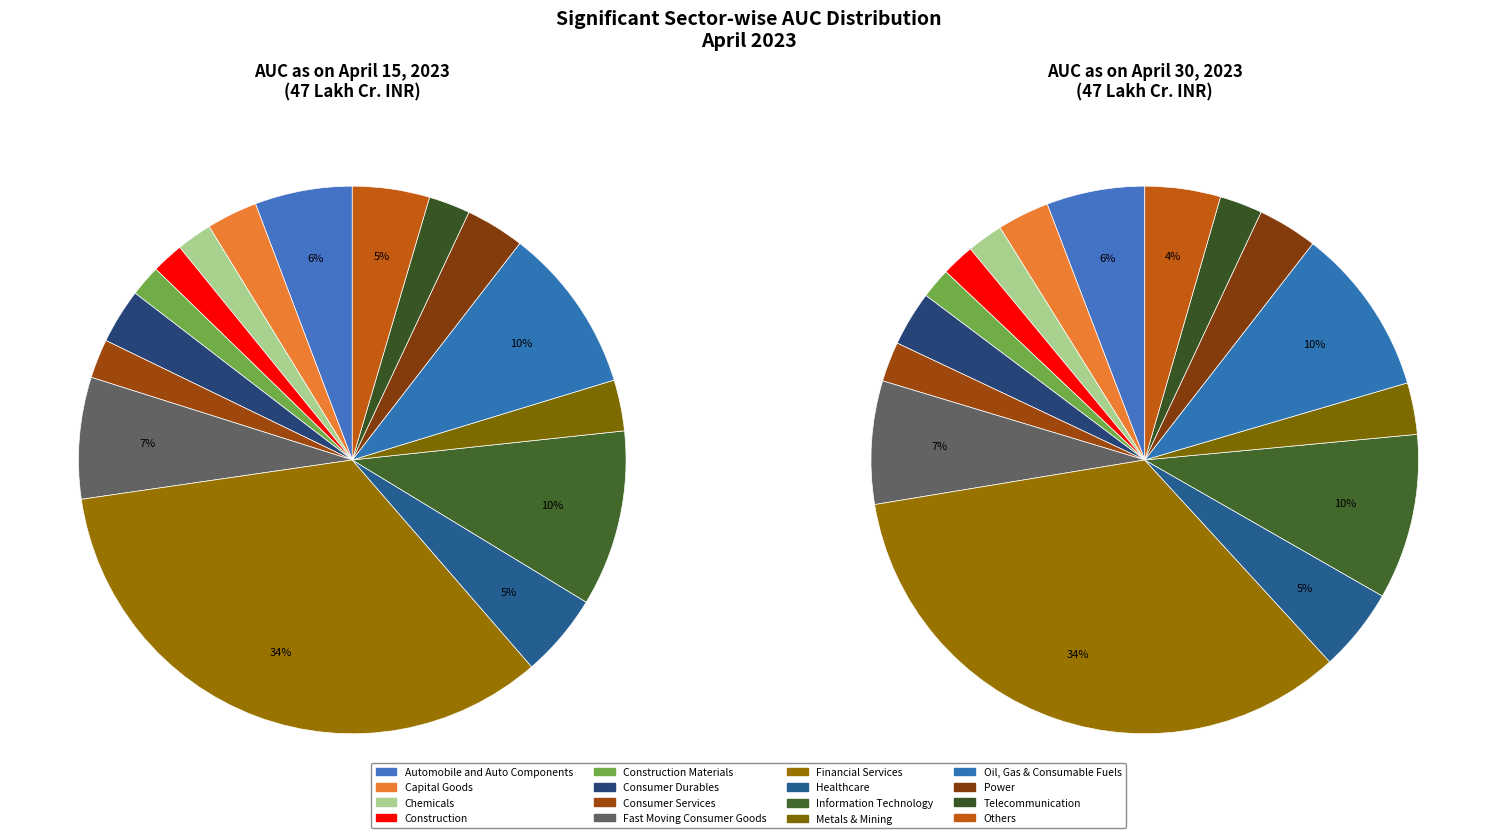

To the nearest percent, what percentage of the pie is Construction Materials?

2%